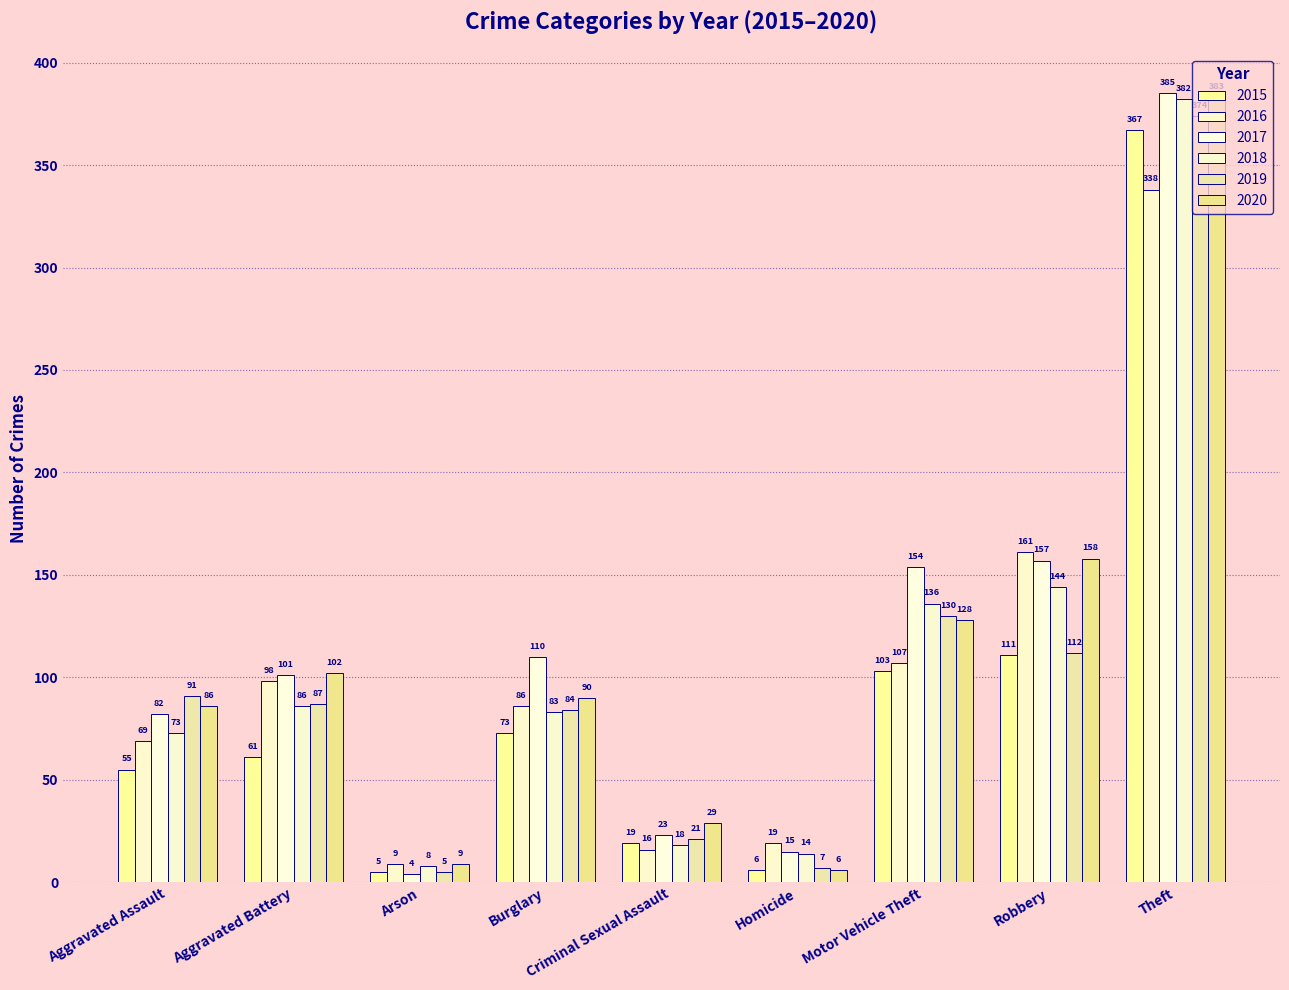

Rank the series by their maximum value, from highest to lowest.

2017, 2020, 2018, 2019, 2015, 2016